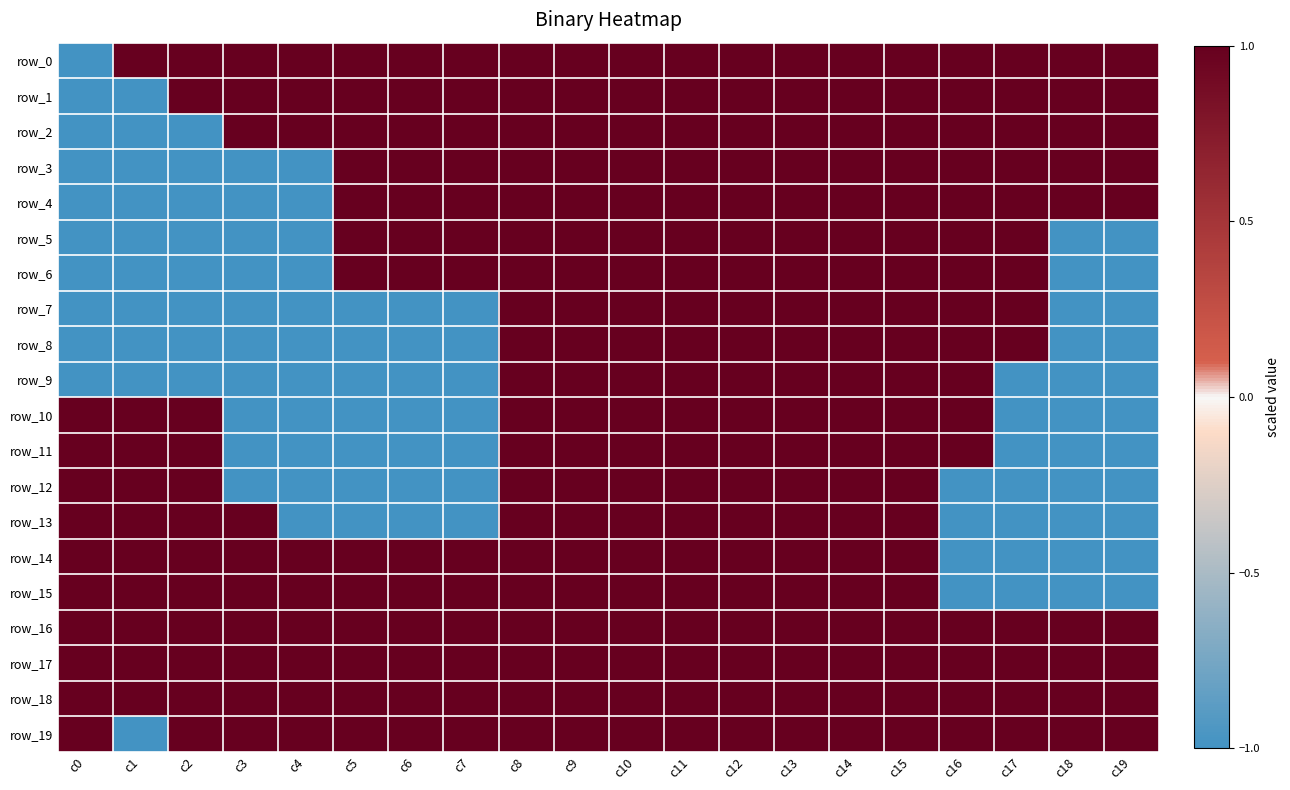

What value does the row_11 series have at c17?

-1